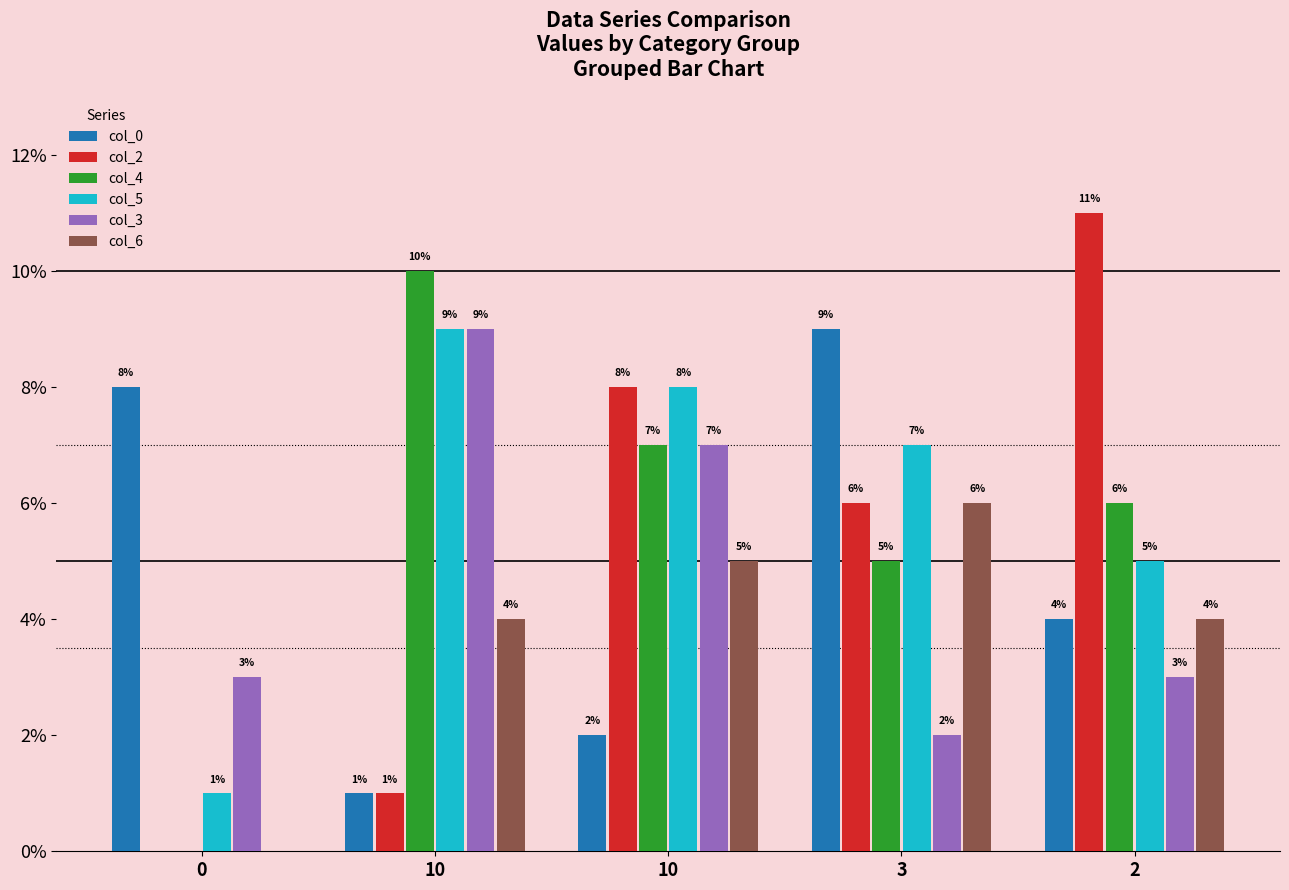

What is the total value across all series at 3?

35